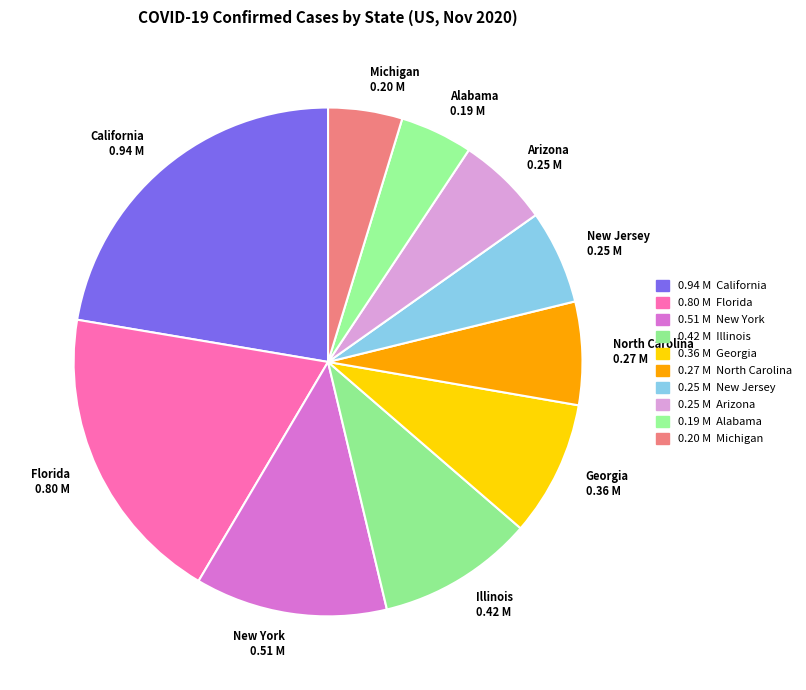

Is it true that New York 0.51 M is 6% of the pie?

False